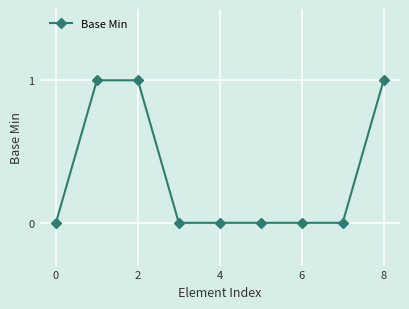

How many lines are shown in the chart?

1